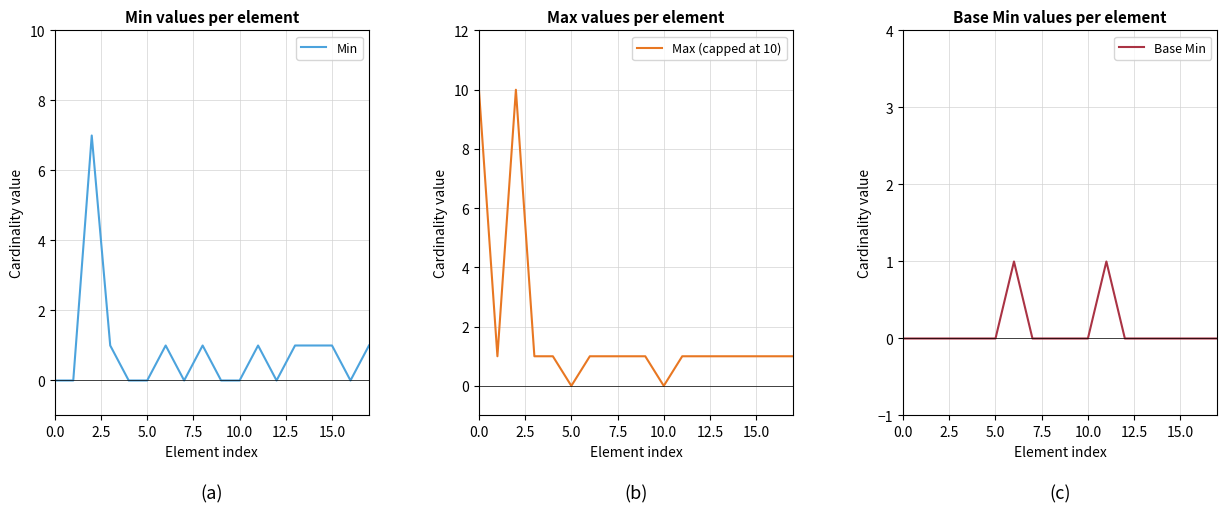

What is the highest value of the Min series?

7